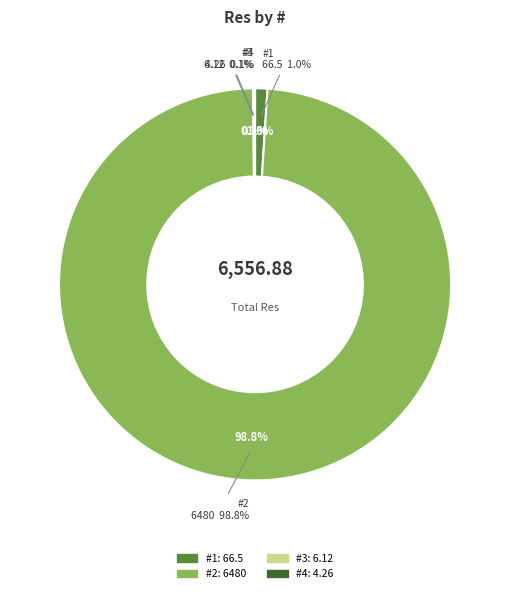

To the nearest percent, what is the difference between the 4 and 1 slice percentages?

1%